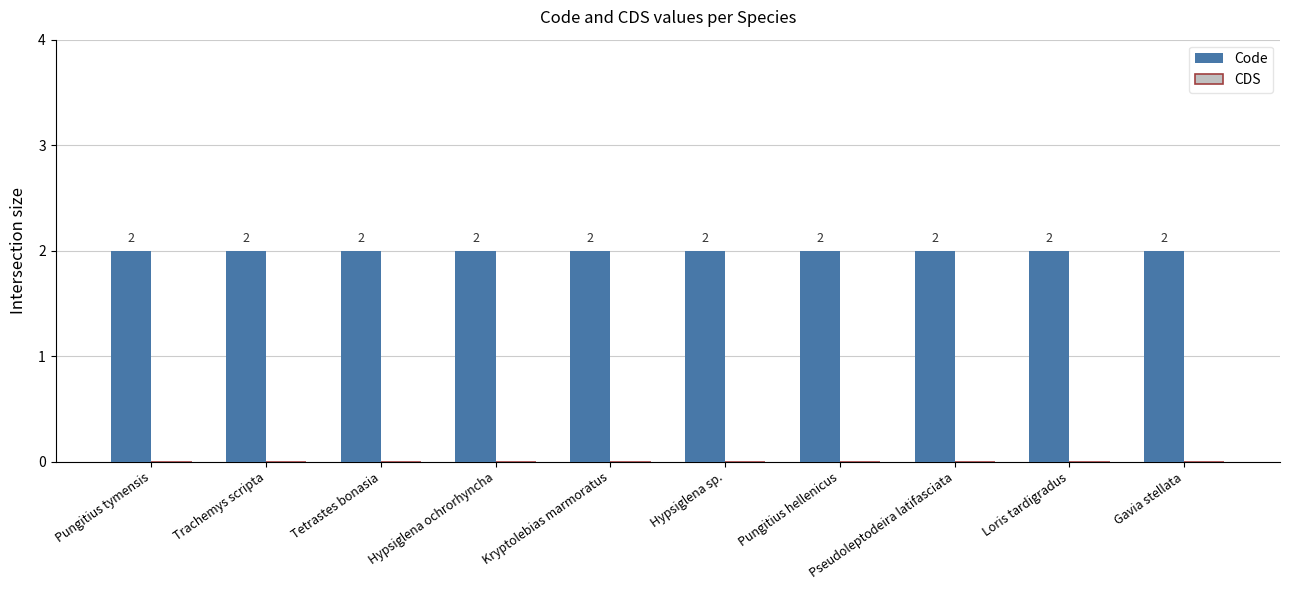

True or false: Code has a value of 2 at Pseudoleptodeira latifasciata.

True